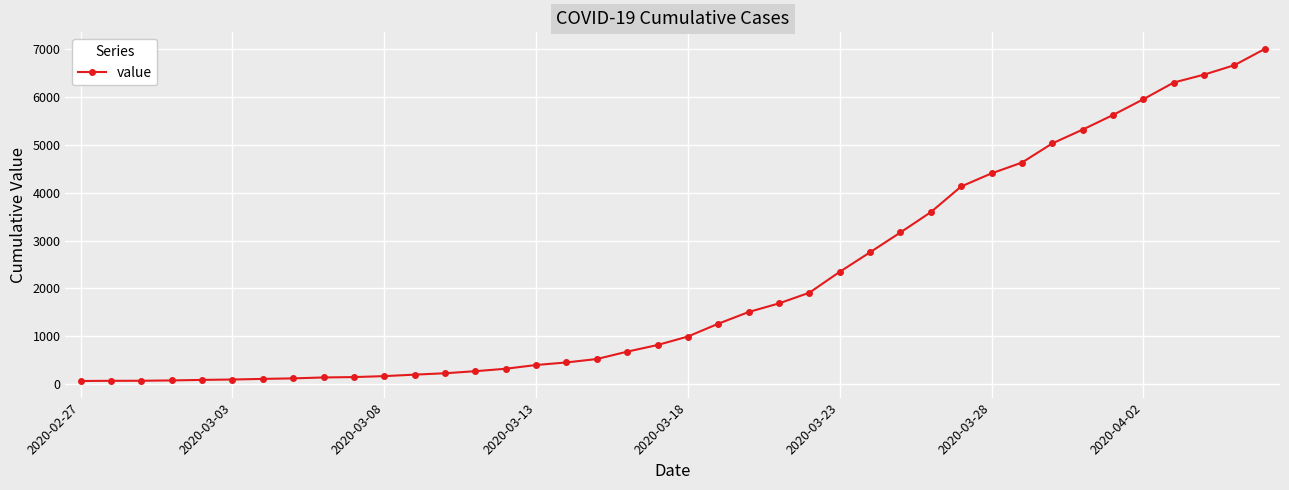

What is the maximum value shown in the chart?

7003